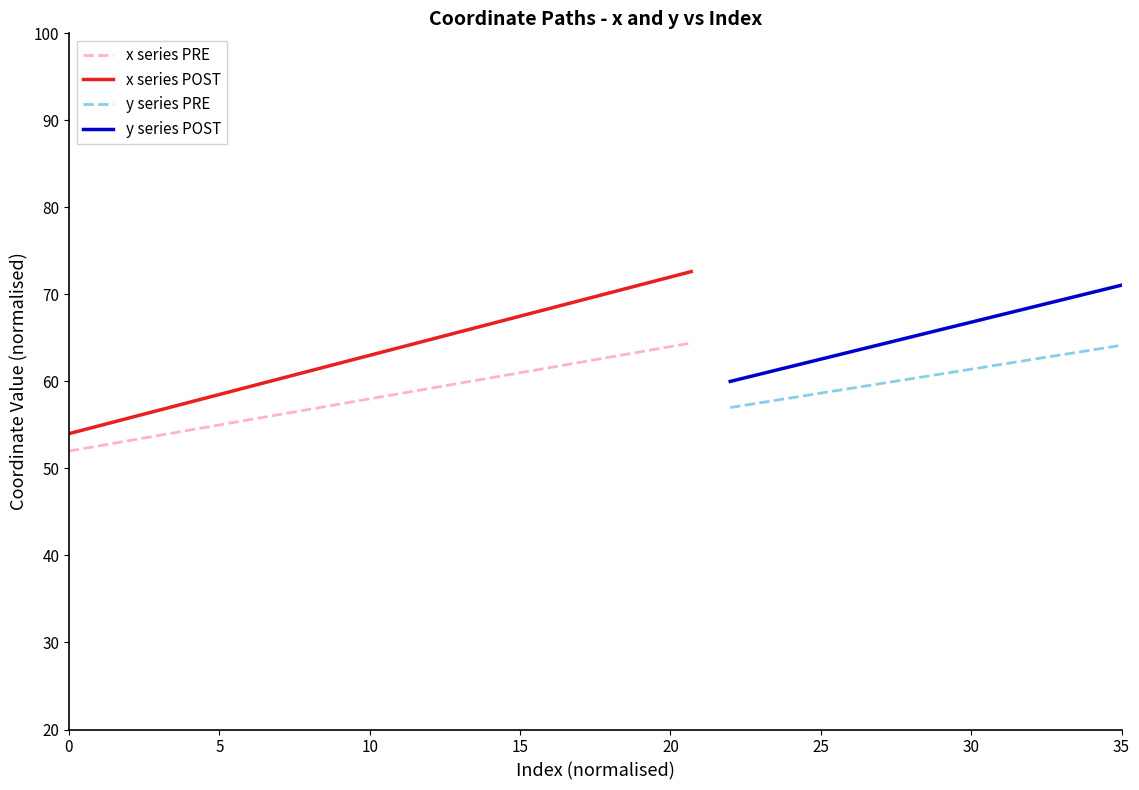

True or false: x series POST and x series PRE intersect in this chart.

False